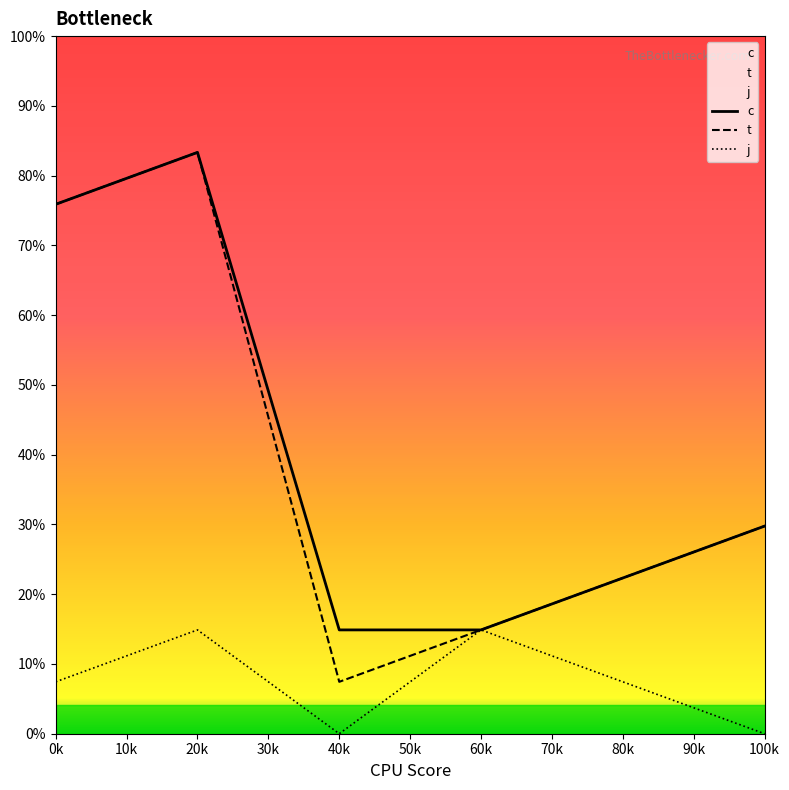

True or false: j and c cross at least once.

False